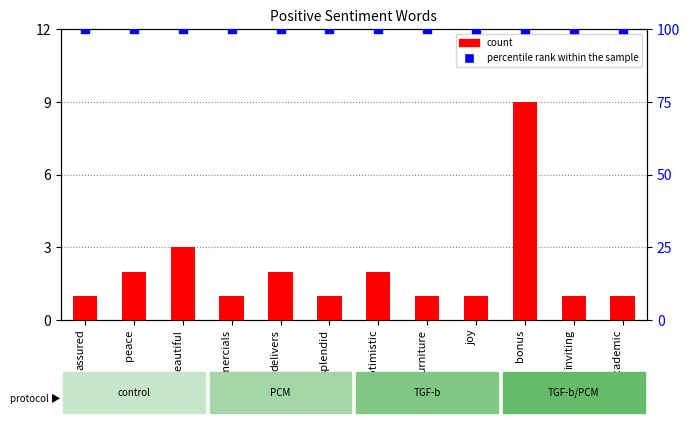

Which series reaches the maximum Y coordinate?

percentile rank within the sample